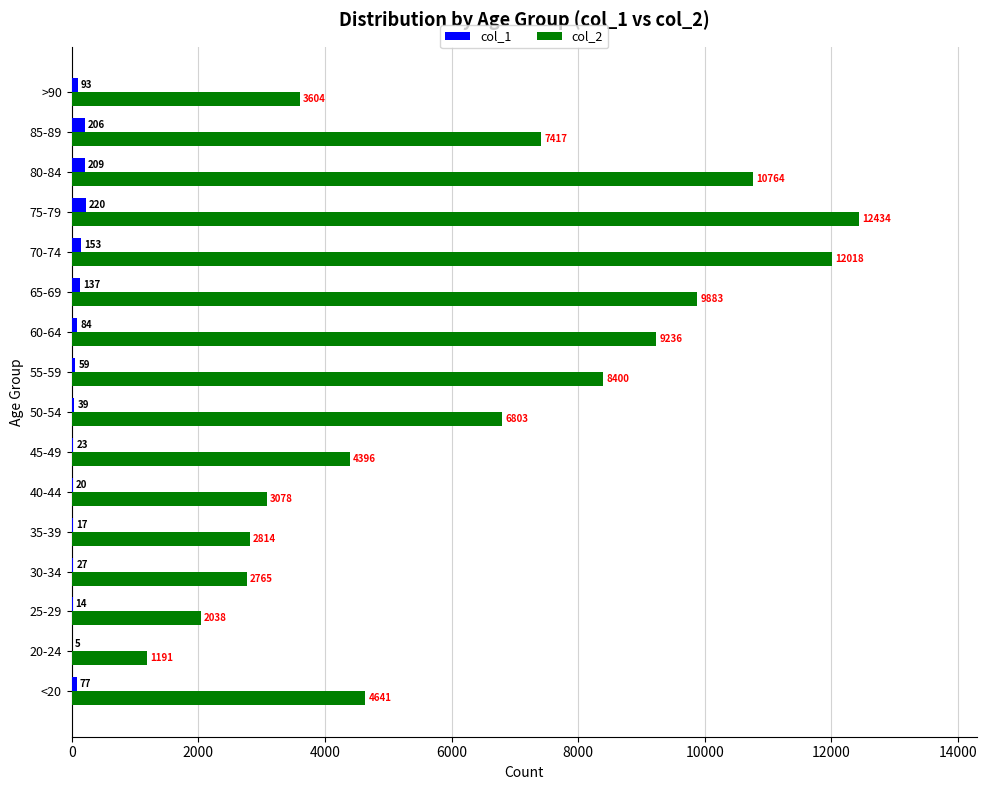

At which category does the chart reach its peak across all series?

75-79